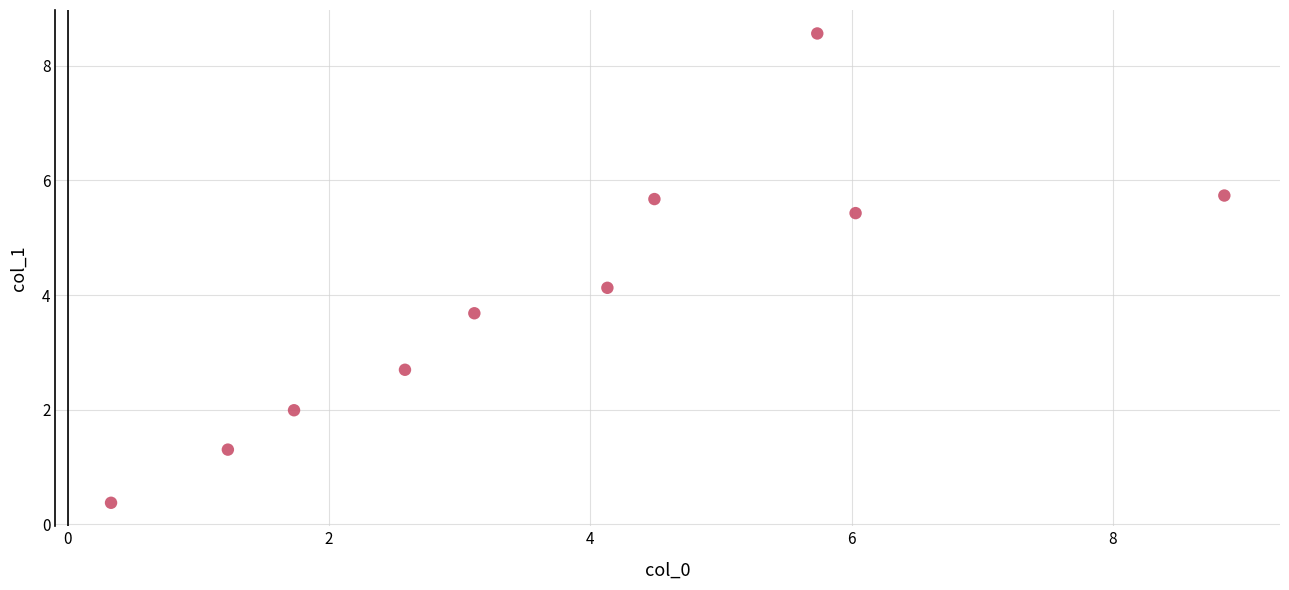

What is the range of X values (max minus min)?

8.5